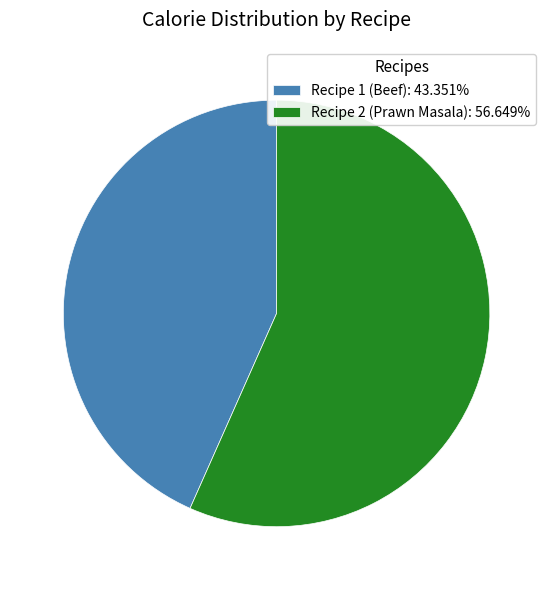

How many segments does this pie chart have?

2